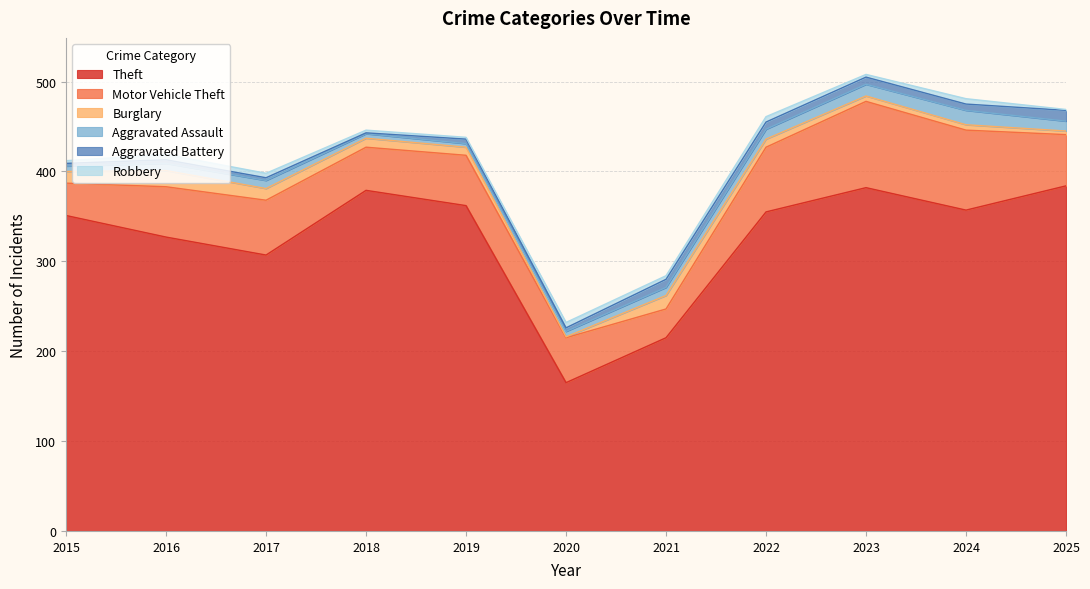

Where is Burglary nearest to the value 9?

2019